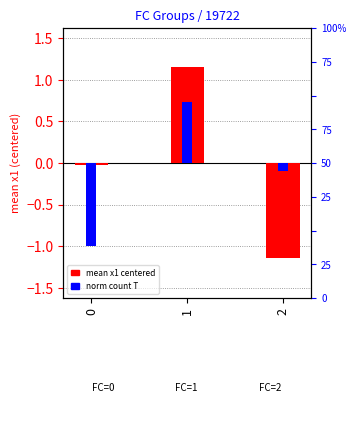

What is the minimum value shown in the chart?

-1.1